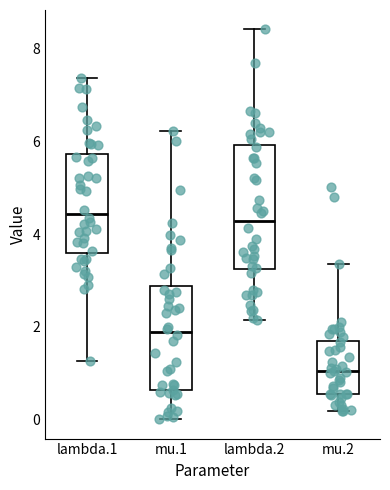

Comparing the boxes themselves (not the whiskers), which one is the tallest?

lambda.2